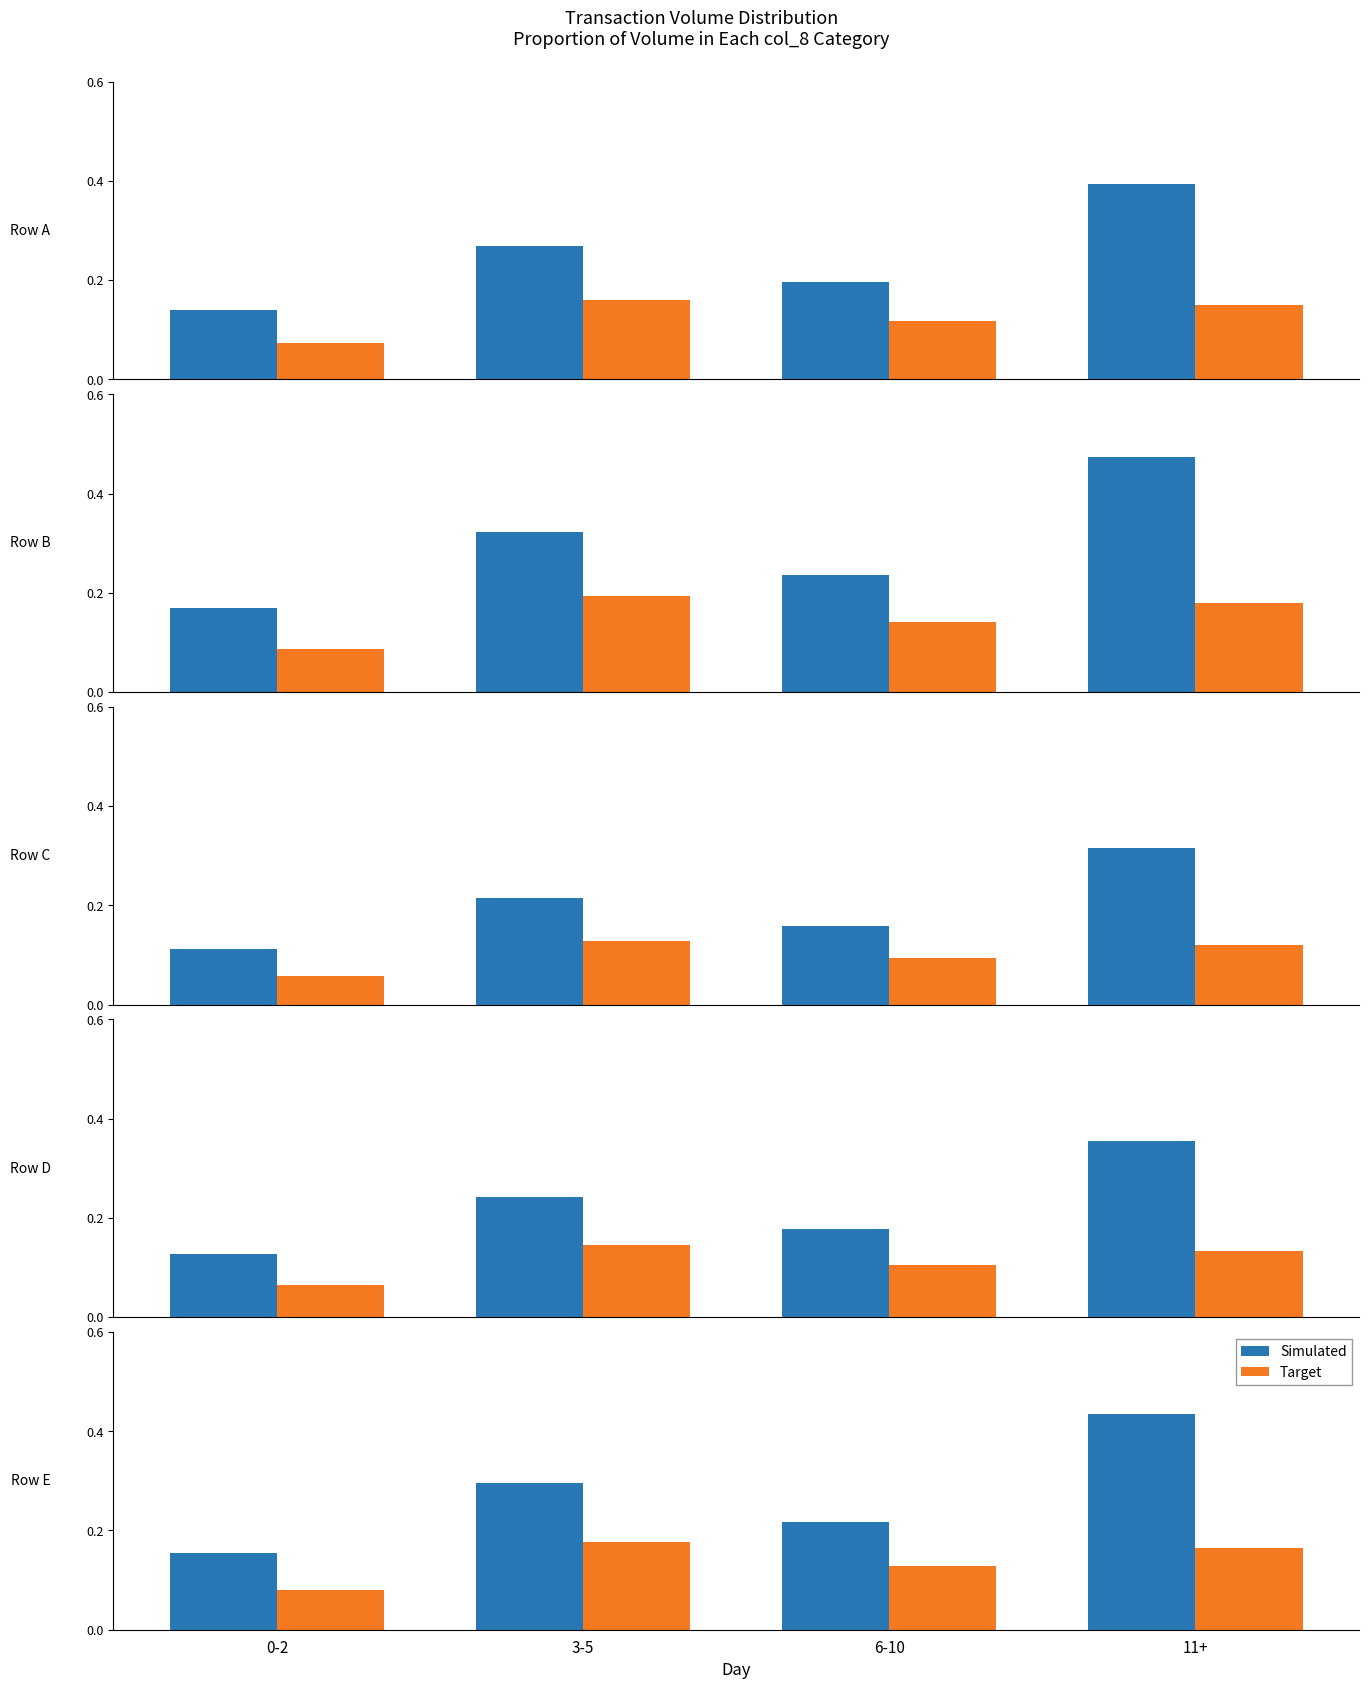

What is the sum of the col_2 values at 3-5 and 0-2?

0.3